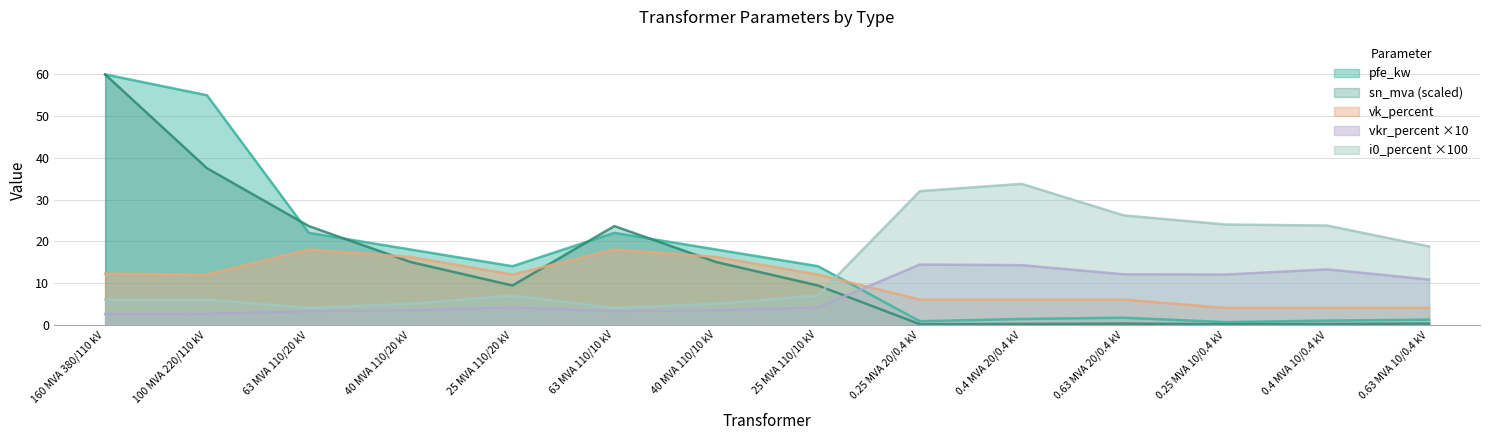

What is the sum of the sn_mva values at 160 MVA 380/110 kV and 0.63 MVA 20/0.4 kV?

60.2